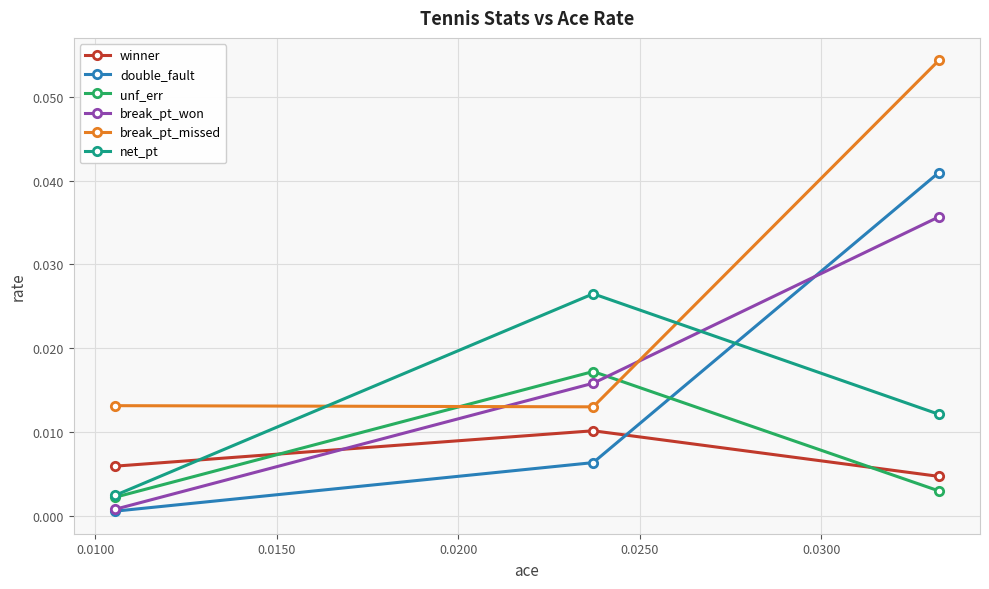

Which series has the largest total across all categories?

break_pt_missed